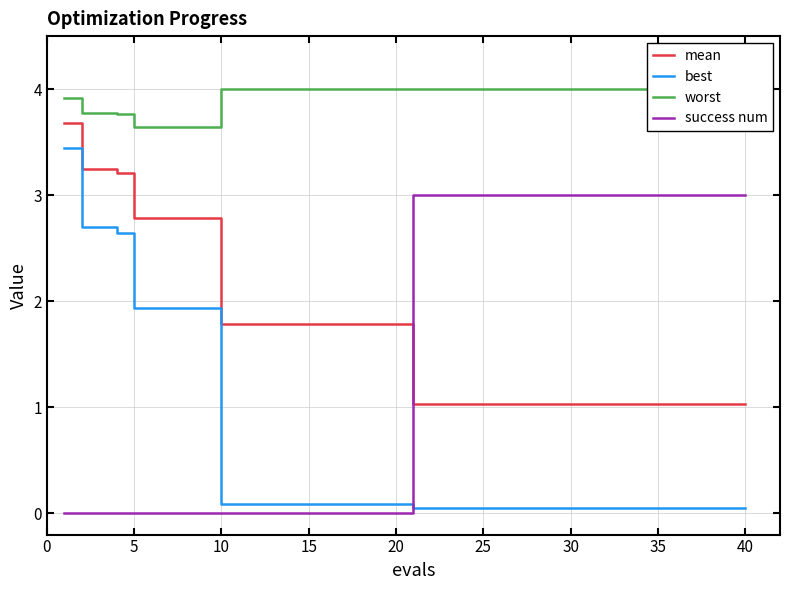

What is the average value of the worst series?

3.9